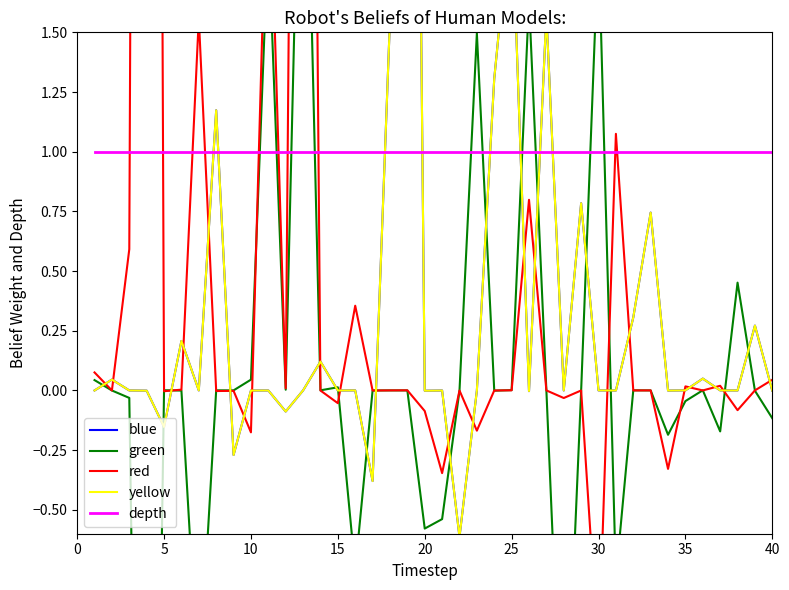

What is the maximum value shown in the chart?

17.4